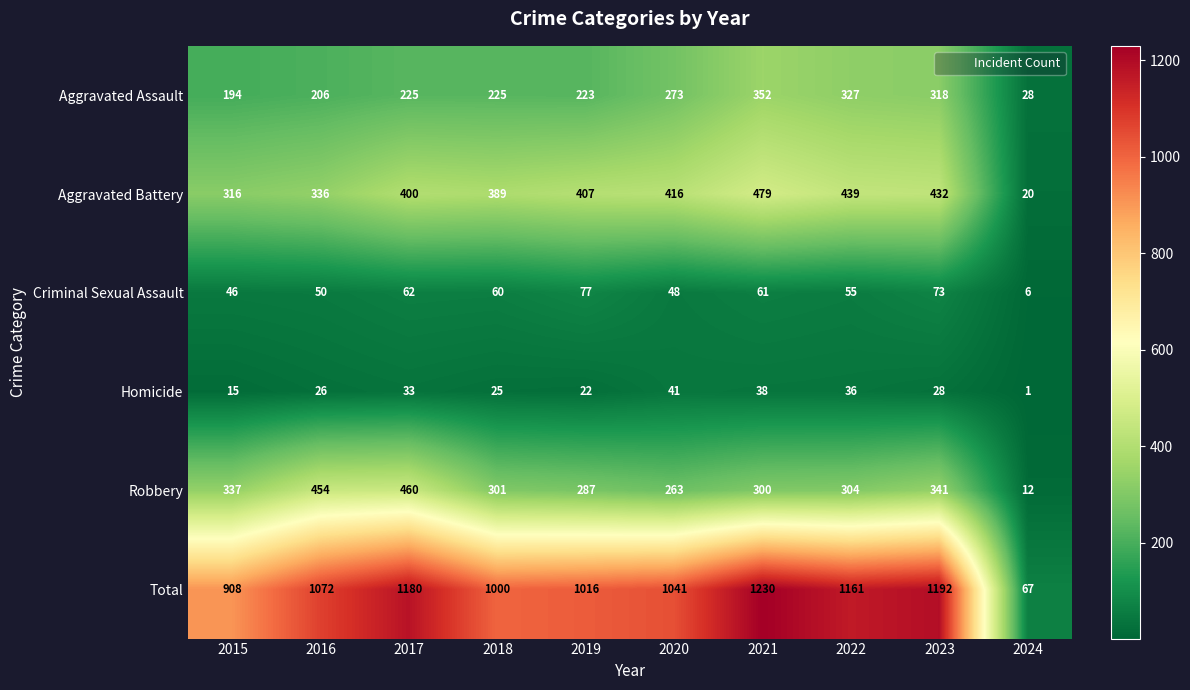

Rank the series by their maximum value, from highest to lowest.

Total, Aggravated Battery, Robbery, Aggravated Assault, Criminal Sexual Assault, Homicide